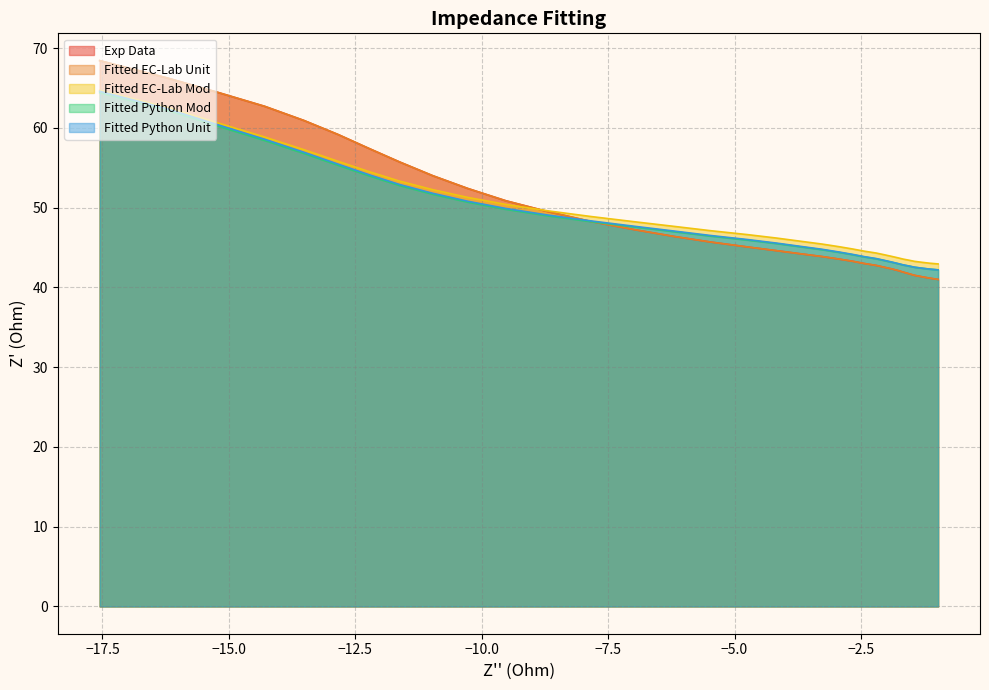

Which series has the widest spread of values?

Exp Data